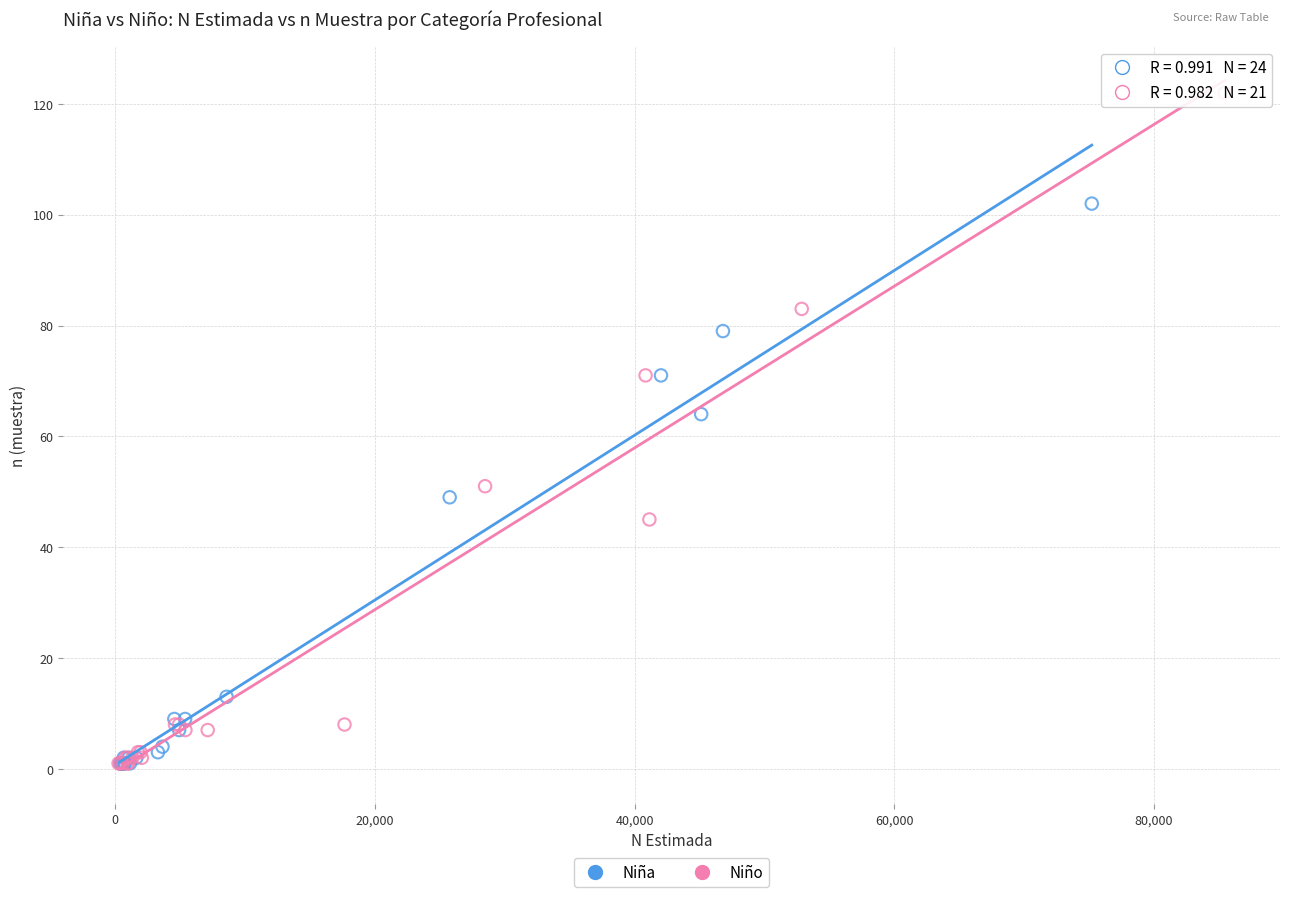

Which series reaches the maximum Y coordinate?

Niño